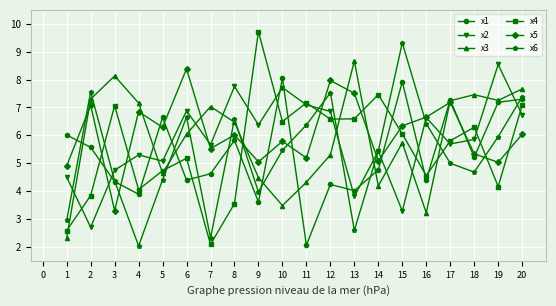

Which series changed the most between 6 and 11?

x5